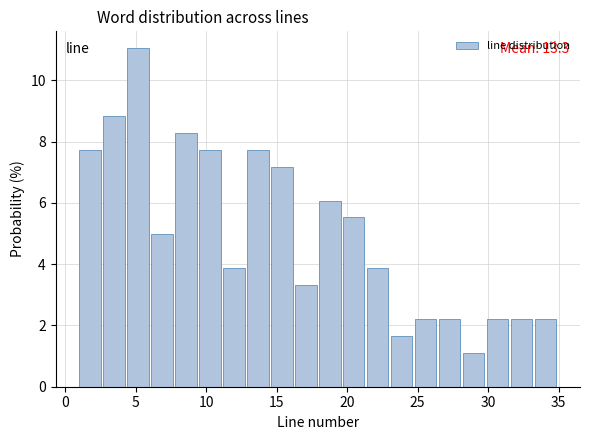

Around what value on the x-axis is the tallest bar? Give the approximate position of its centre, as read against the axis.

5.0